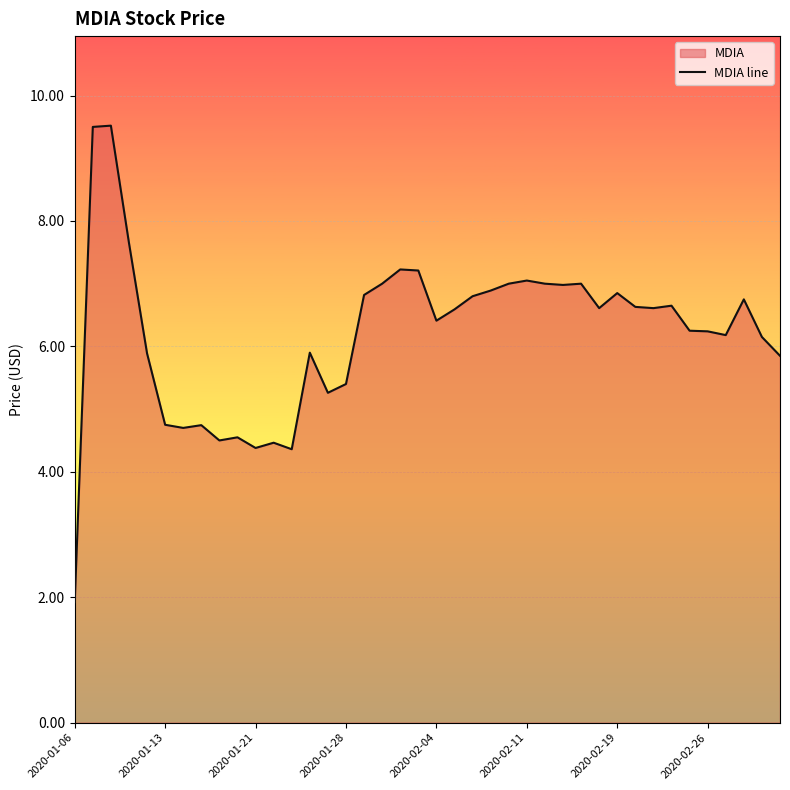

How many distinct data groups are displayed?

1